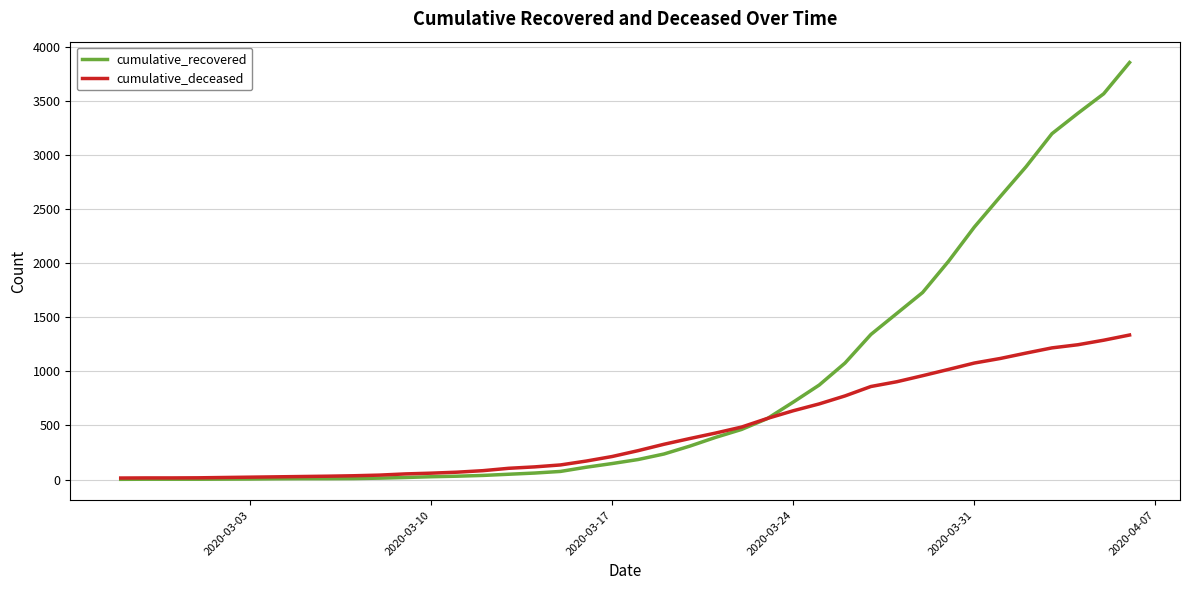

What is the minimum value for cumulative_deceased?

14